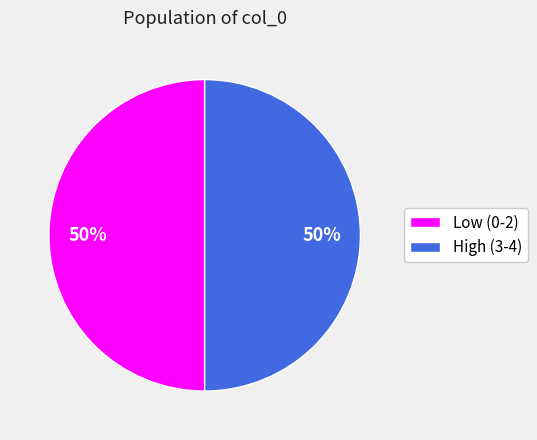

True or false: Low (0-2) accounts for 50% of the total.

True